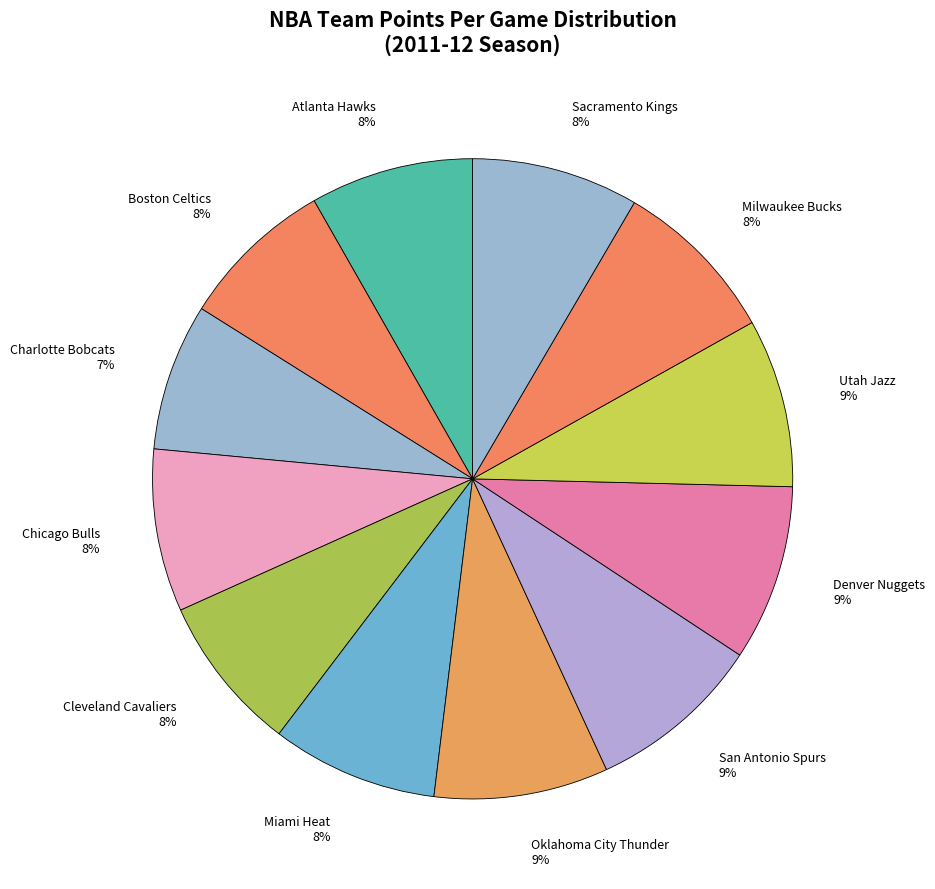

Is it true that Cleveland Cavaliers is 16% of the pie?

False